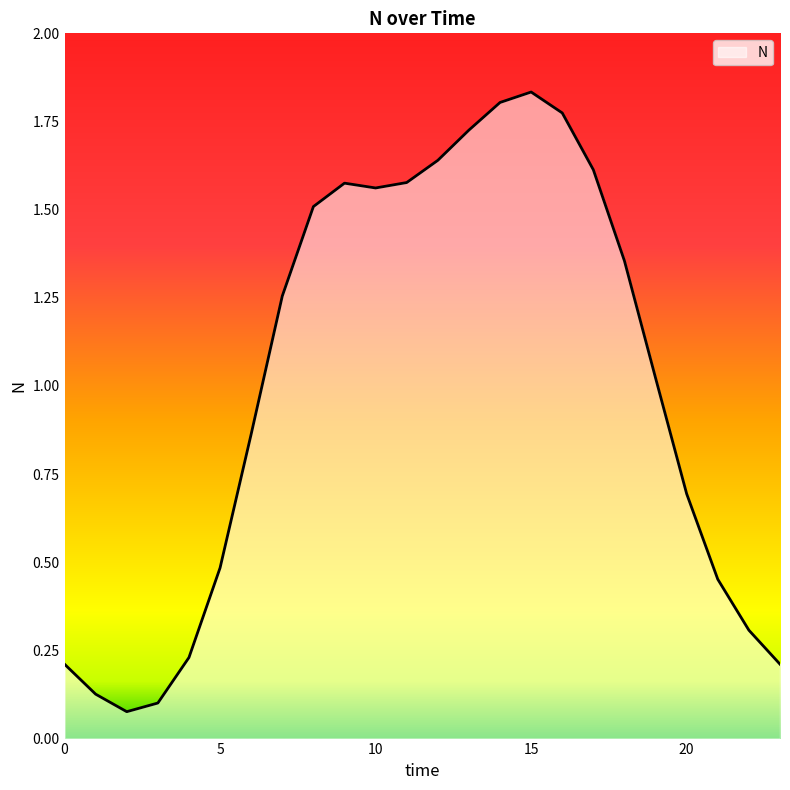

At which category does the chart reach its minimum across all series?

2